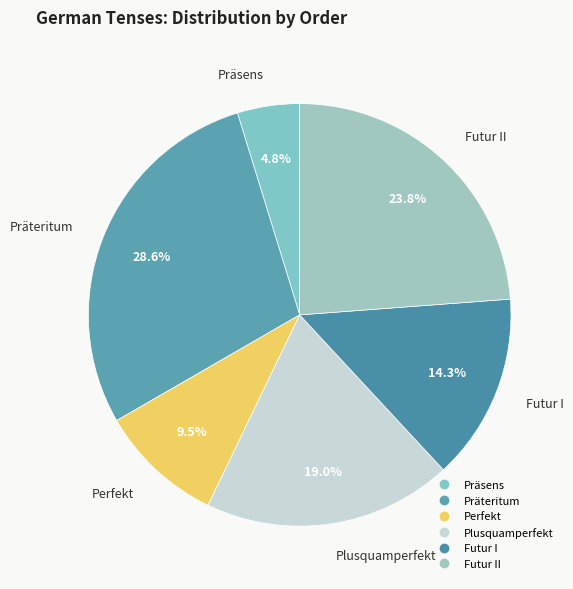

How many slices are in this pie chart?

6